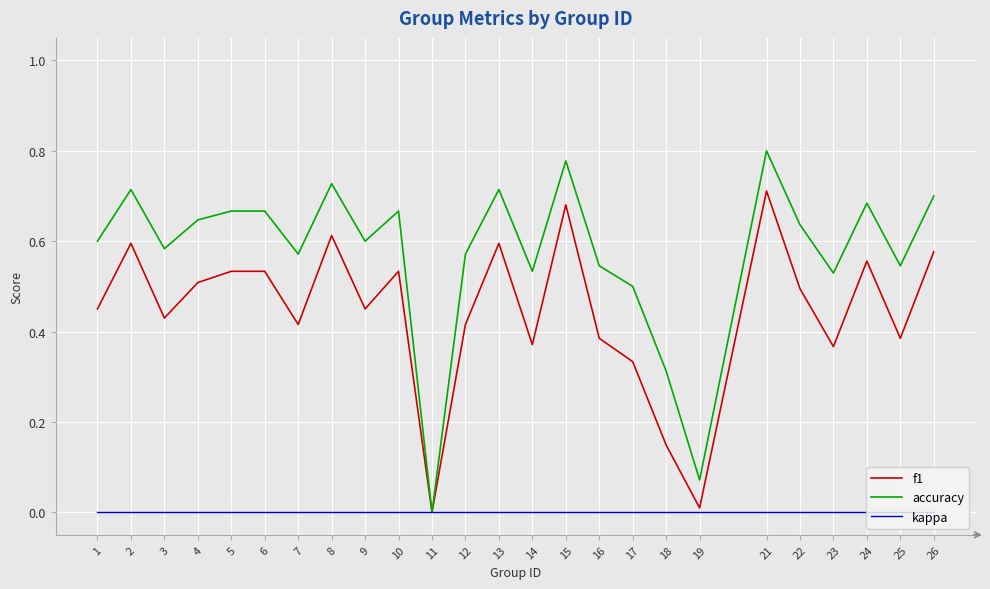

Which label corresponds to the largest value in the chart?

21